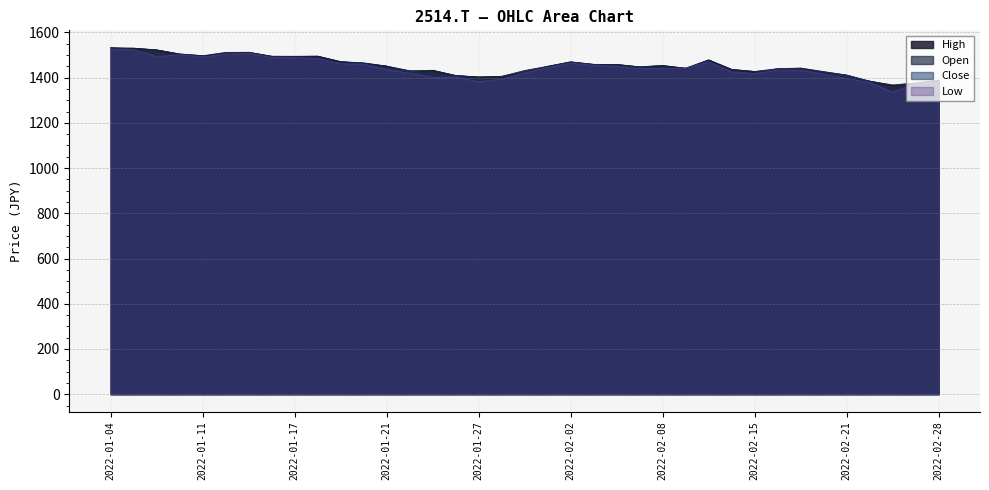

What is the difference between the maximum and minimum values in the Open series?

166.5